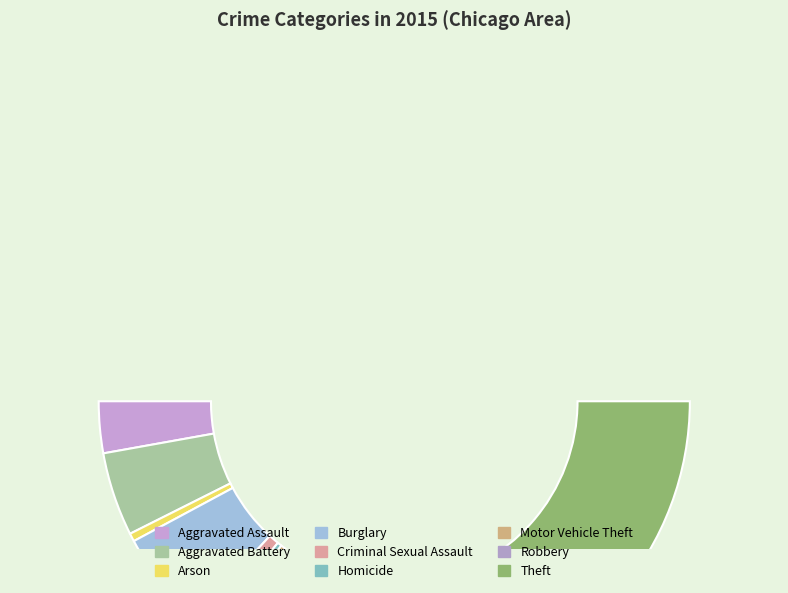

What percentage is NOT represented by Aggravated Assault?

94.4%